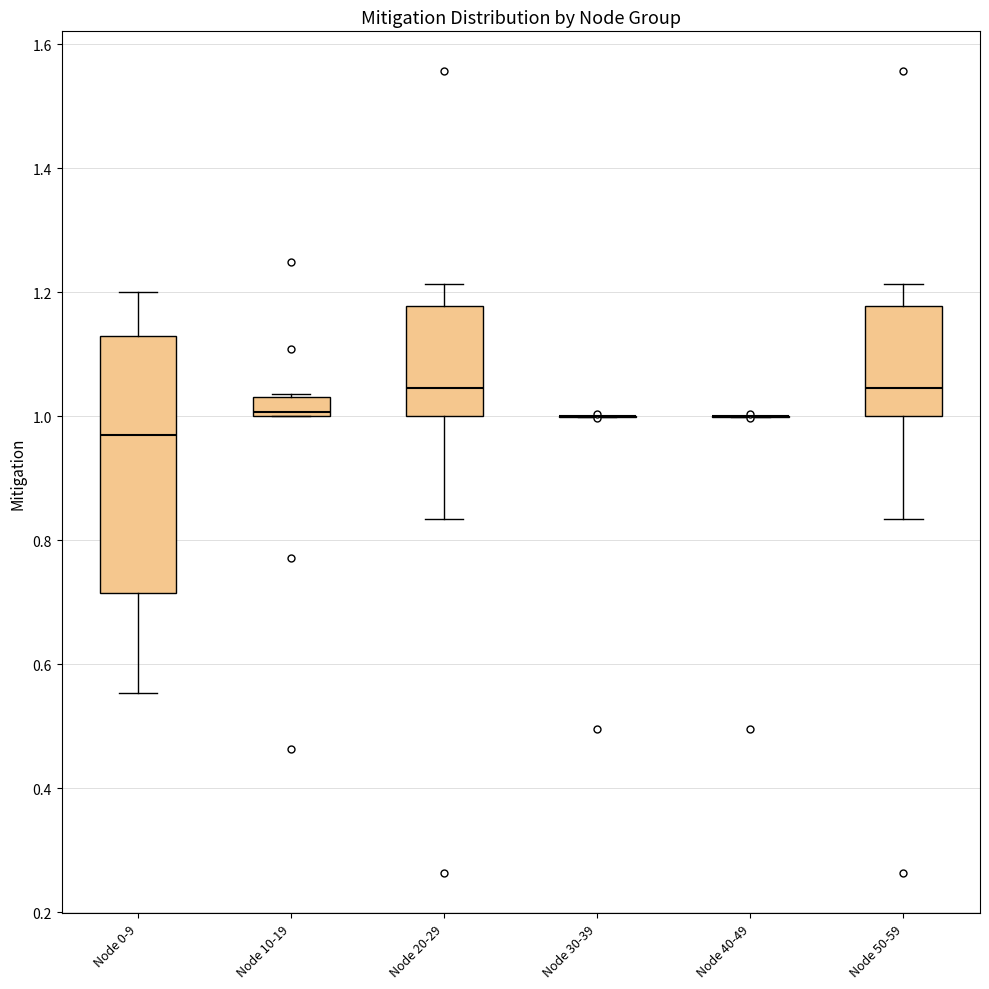

Reading left to right, read every box against the y-axis: the position of its median line, the range the box covers, and the ends of its whiskers. The values are not printed on the chart, so give them approximately, as read against the axis.

Node 0-9: median 0.96, box 0.72 to 1.12, whiskers 0.56 to 1.20
Node 10-19: median 1.00 (just above the box's lower edge), box 1.00 to 1.04, whiskers 1.00 to 1.04
Node 20-29: median 1.04, box 1.00 to 1.18, whiskers 0.84 to 1.22
Node 30-39: box collapsed to a line at 1.00, whiskers 1.00 to 1.00
Node 40-49: box collapsed to a line at 1.00, whiskers 1.00 to 1.00
Node 50-59: median 1.04, box 1.00 to 1.18, whiskers 0.84 to 1.22